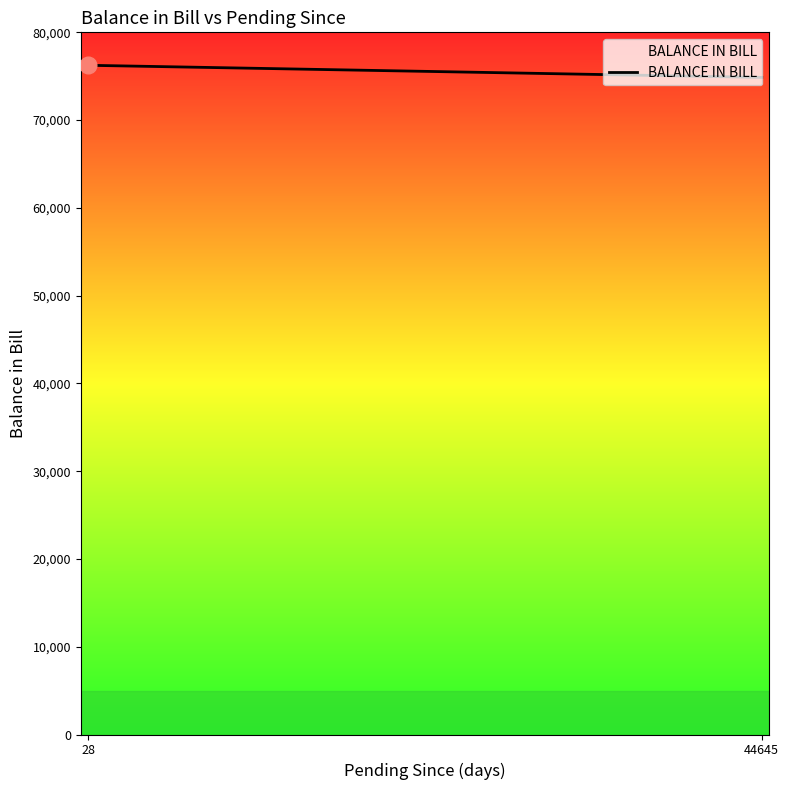

Reading right to left, extract all data points from this chart.

44645=74863.7	28=76245.0